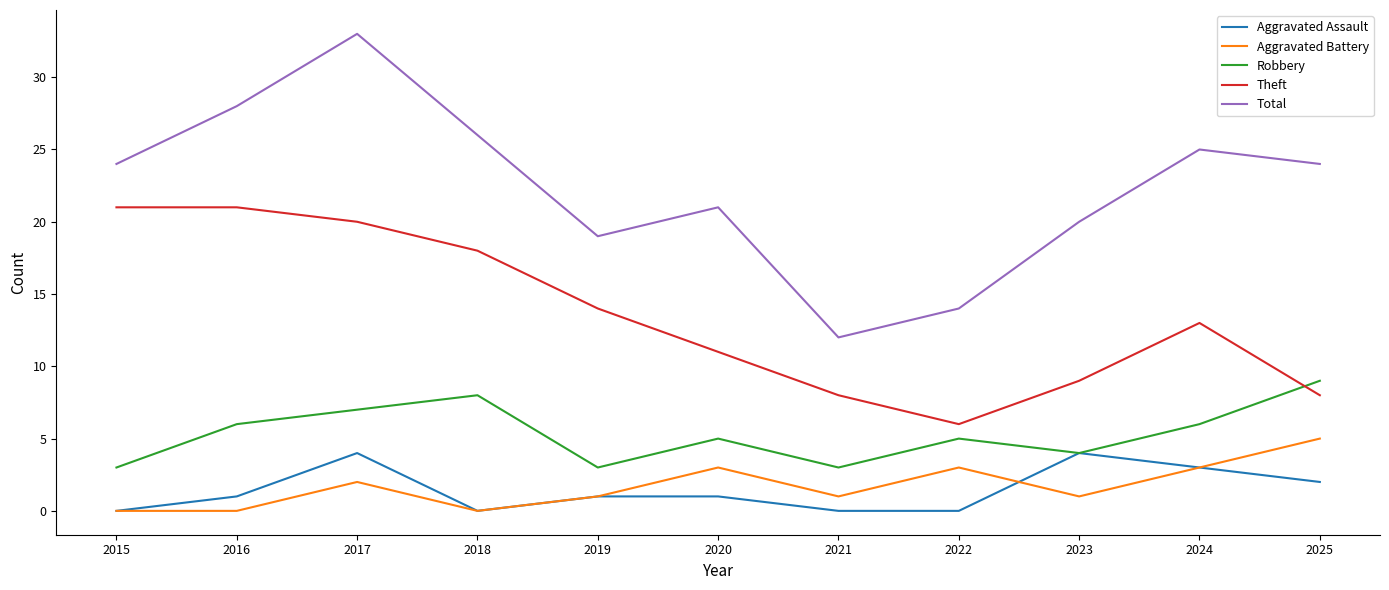

Does the chart have visible grid lines?

No